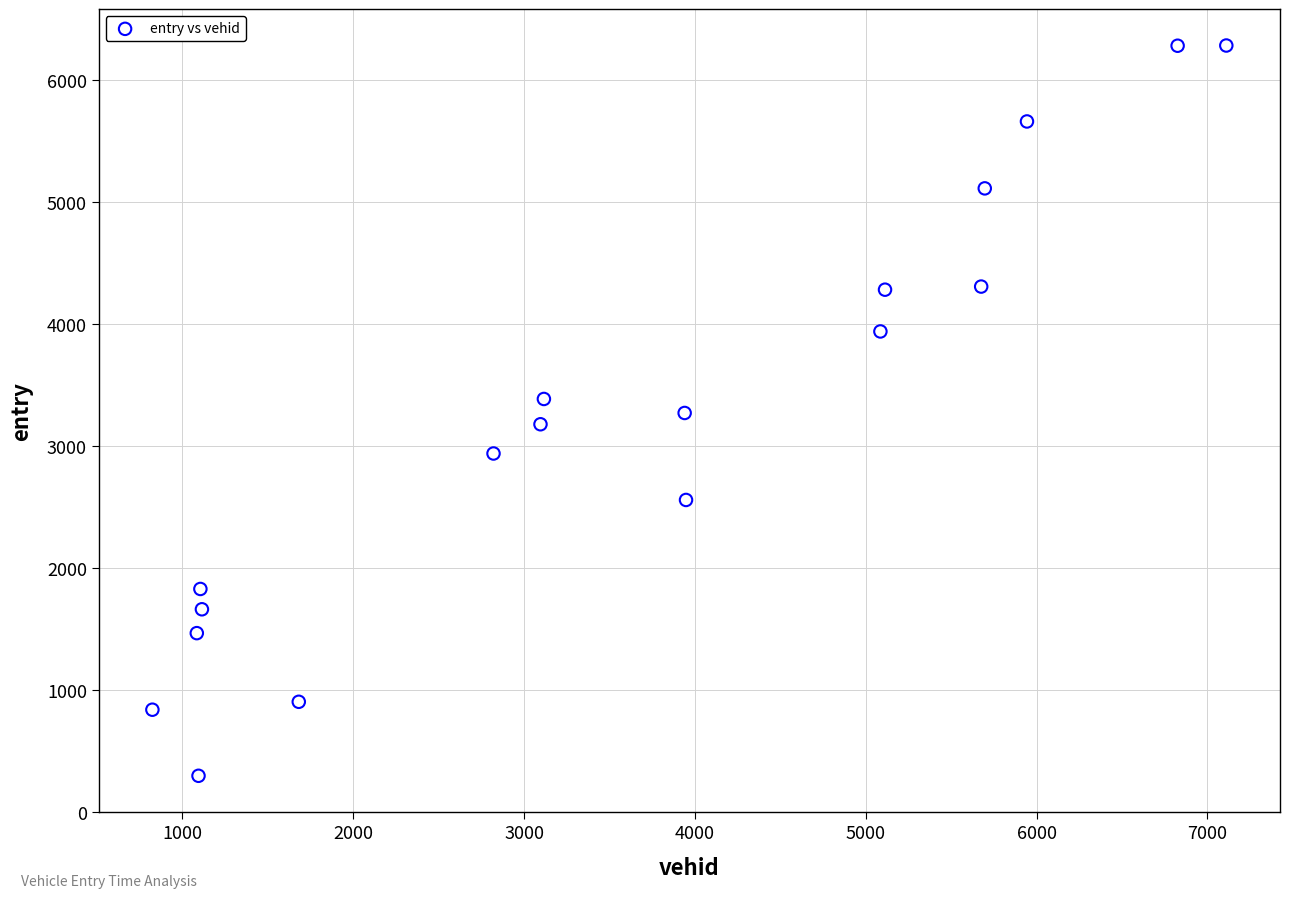

What is the range of X values (max minus min)?

6287.0